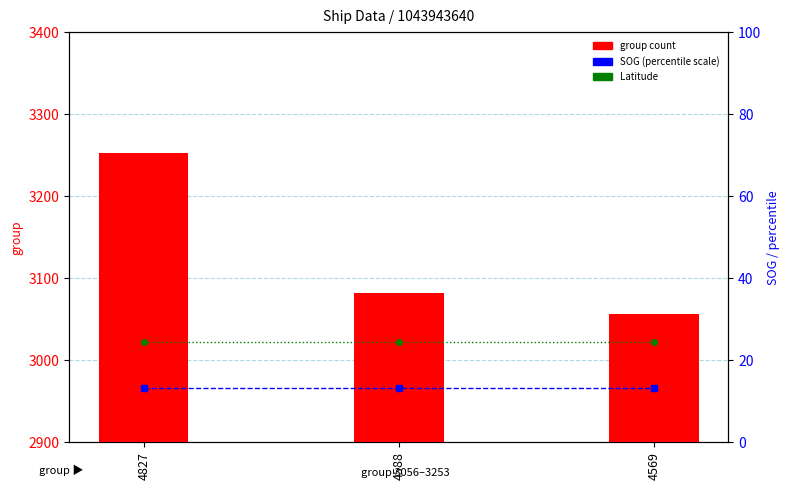

Where does the group series first go above 3082?

4827